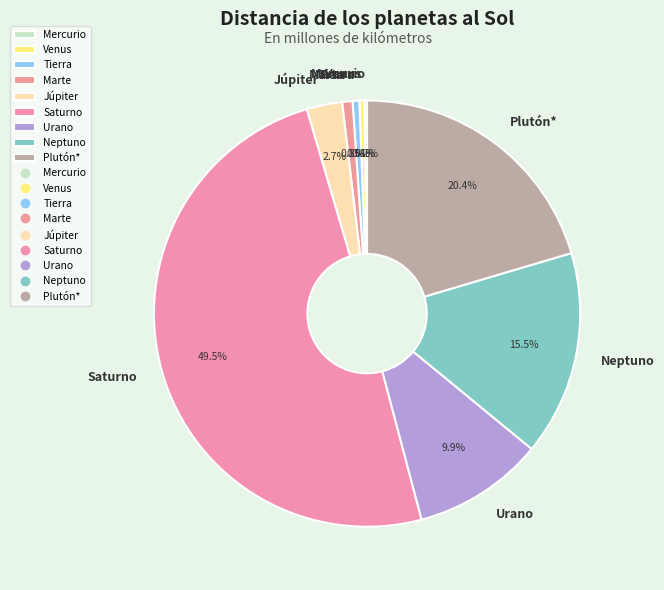

Combined, do Venus and Plutón* account for over 50%?

No